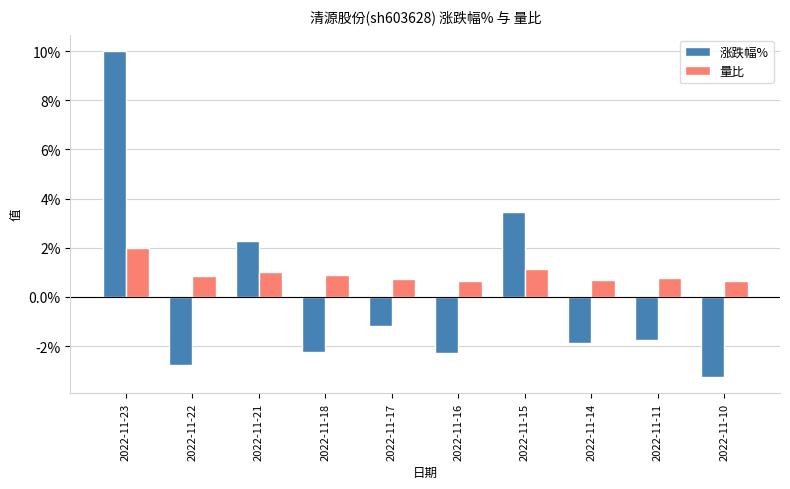

At 2022-11-16, list the series in order from smallest to largest.

涨跌幅%, 量比